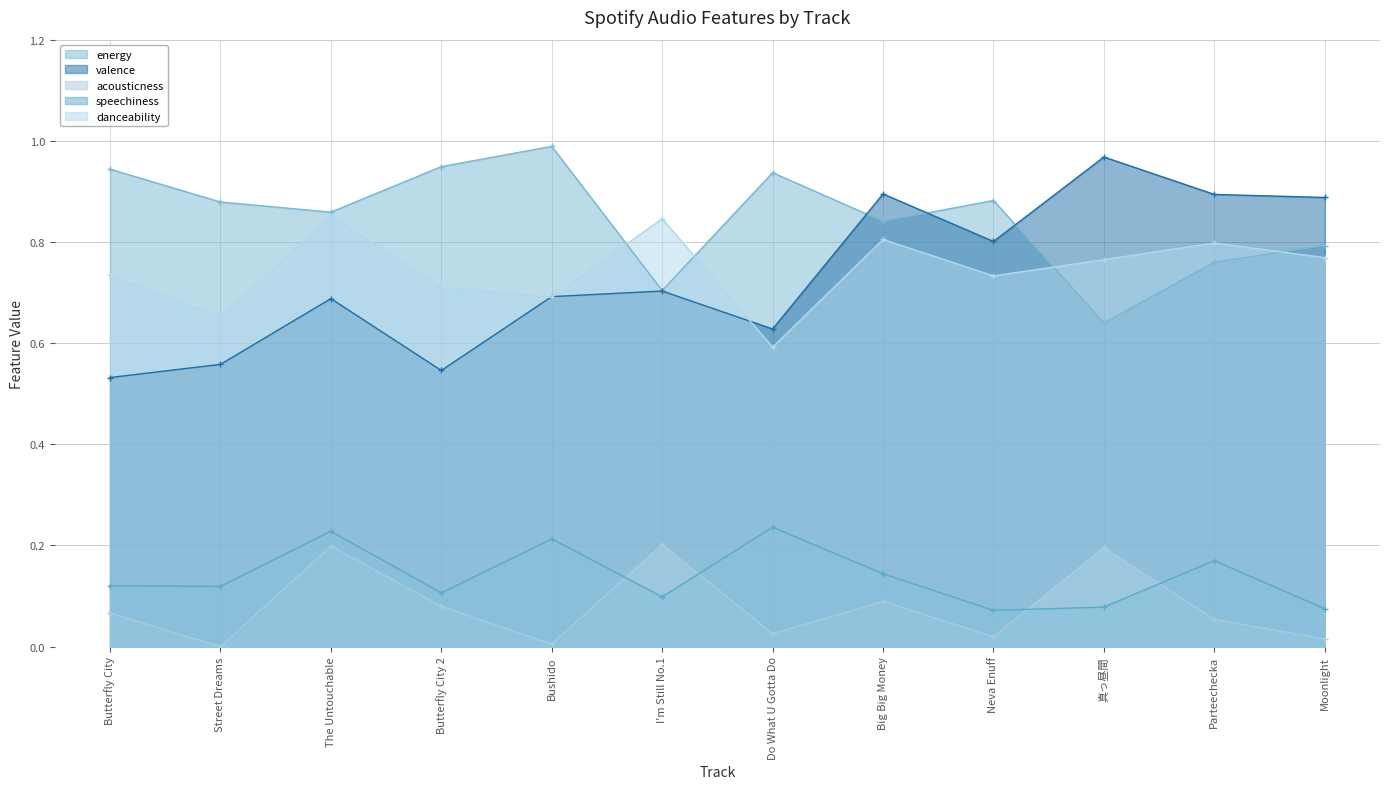

True or false: valence and acousticness intersect in this chart.

False